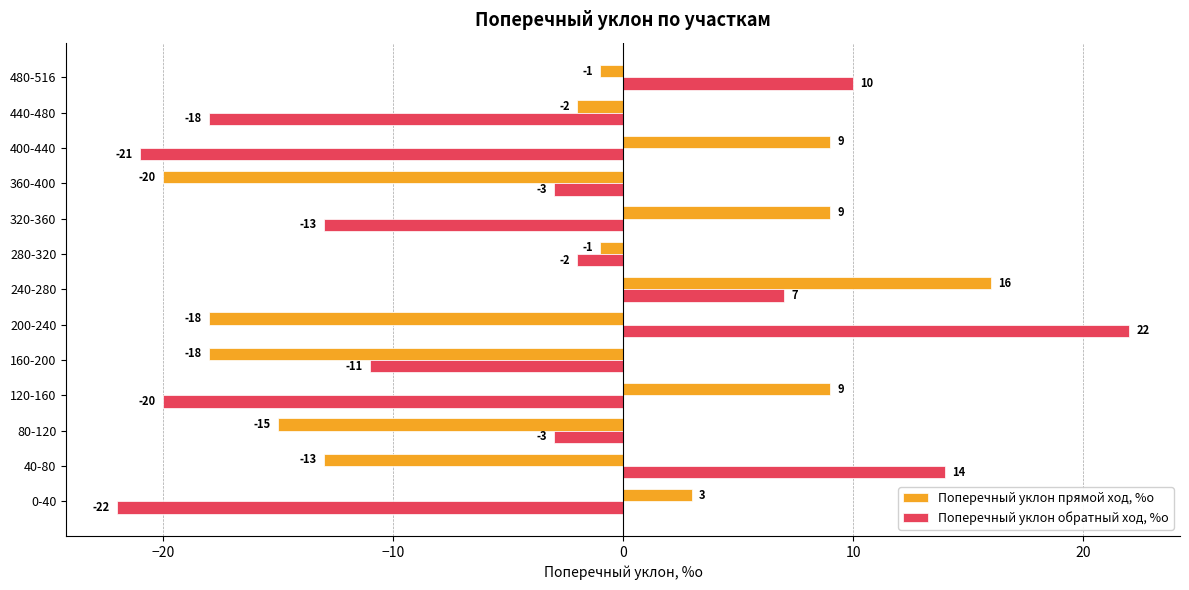

Is it true that Поперечный уклон обратный ход, %о equals -19 at 320-360?

False